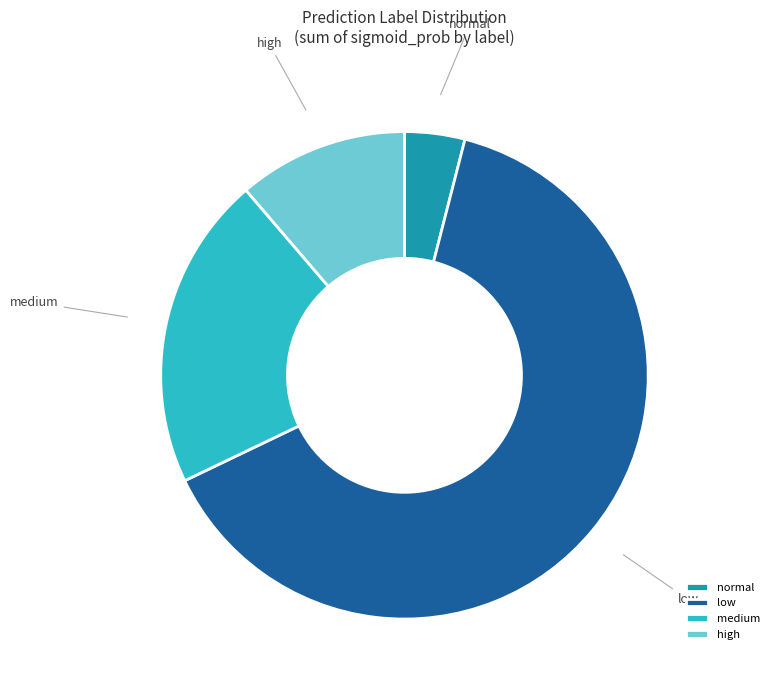

What is the largest slice in the pie chart?

low